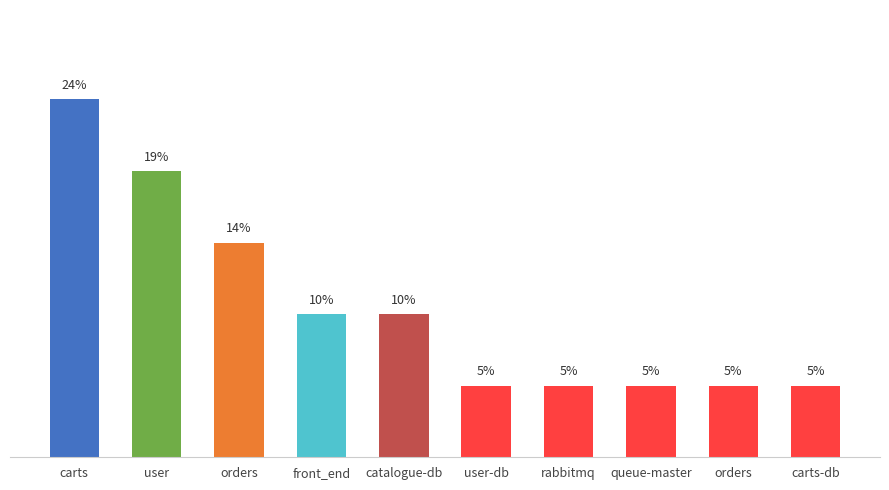

What is the difference between the maximum and minimum values?

0.2